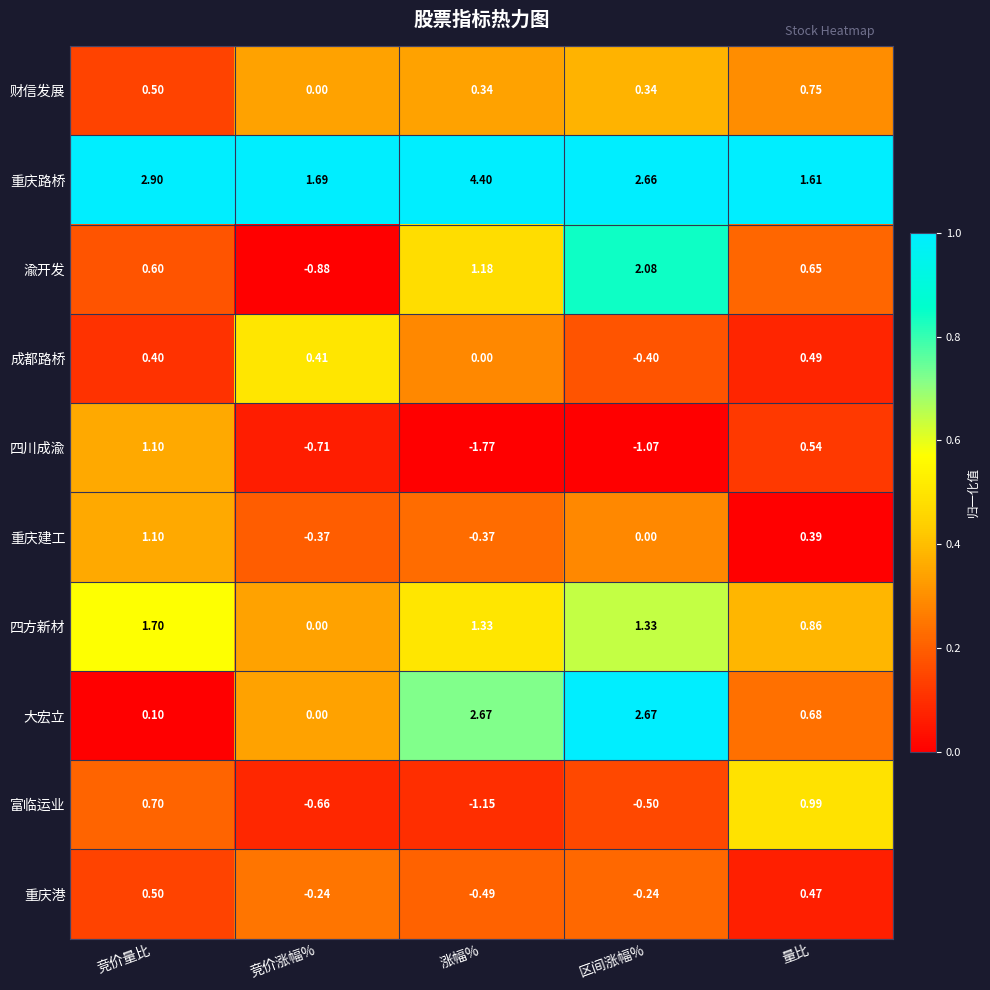

Where is 富临运业 nearest to the value 0?

区间涨幅%